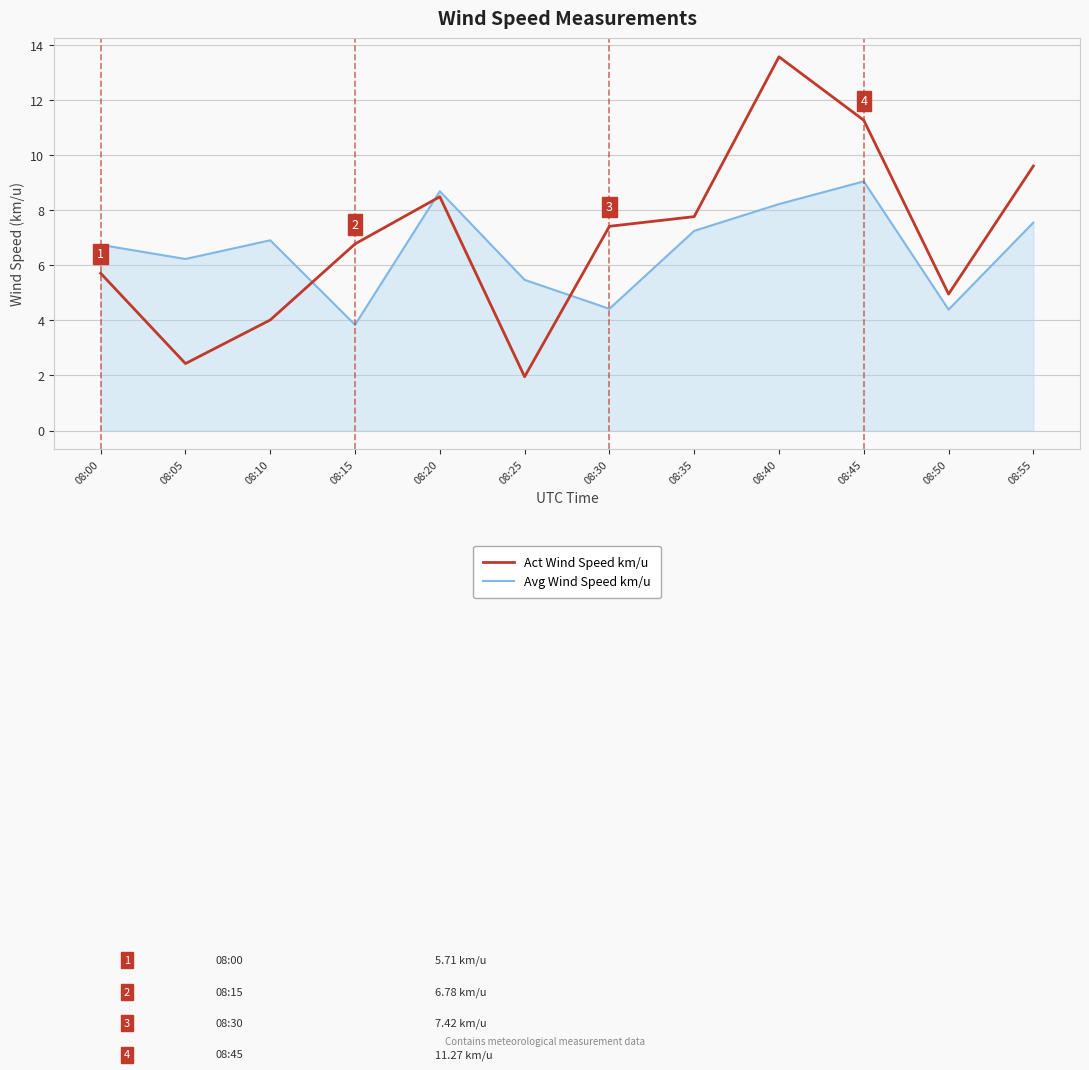

At which category does Avg Wind Speed km/u reach its first local valley?

08:05